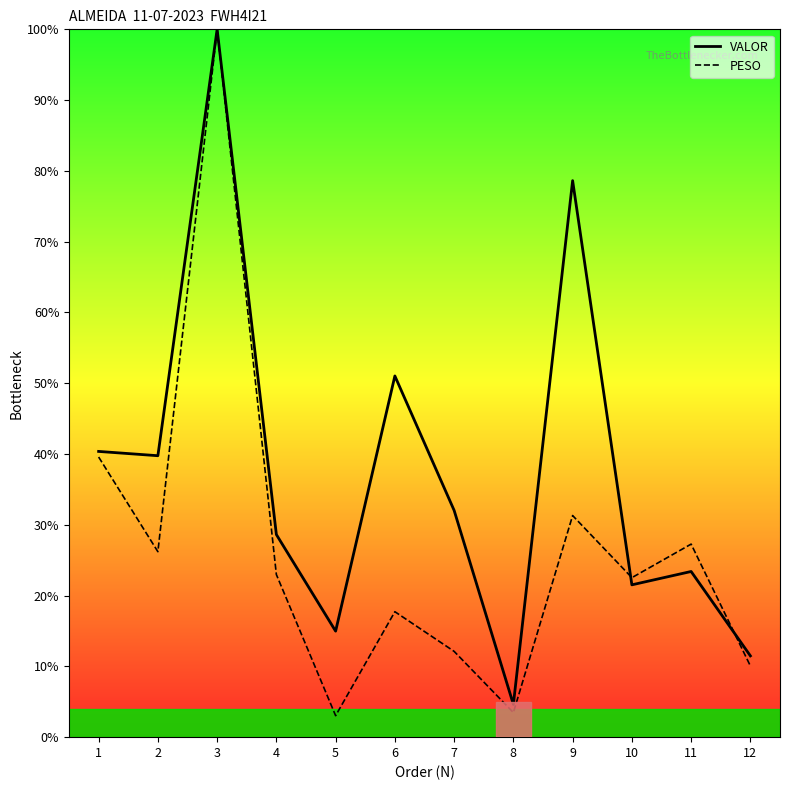

Reading right to left, transcribe all the data shown in this chart.

VALOR: 11.5	23.4	21.5	78.6	4.6	32.0	51.0	15.0	28.6	100.0	39.8	40.4
PESO: 10.1	27.3	22.5	31.3	3.5	12.1	17.7	3.0	23.0	100.0	26.2	39.6